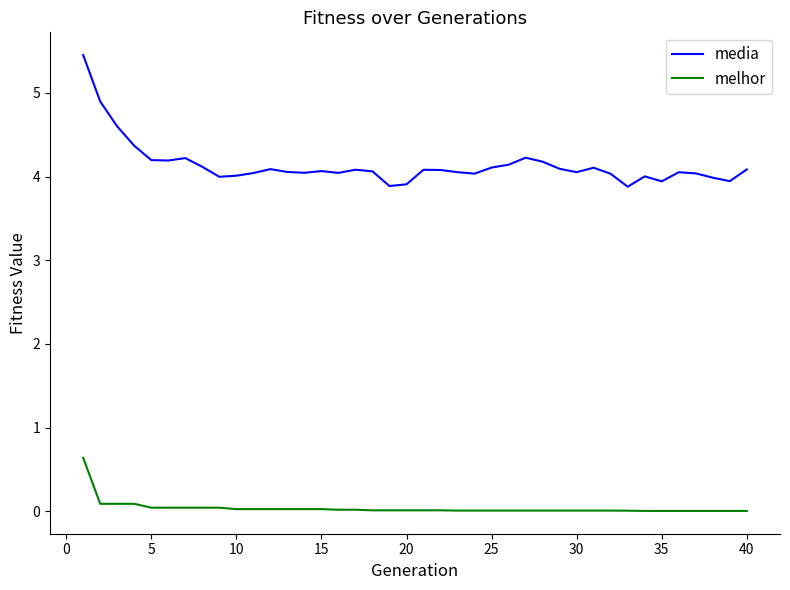

Count the number of data series in this chart.

2